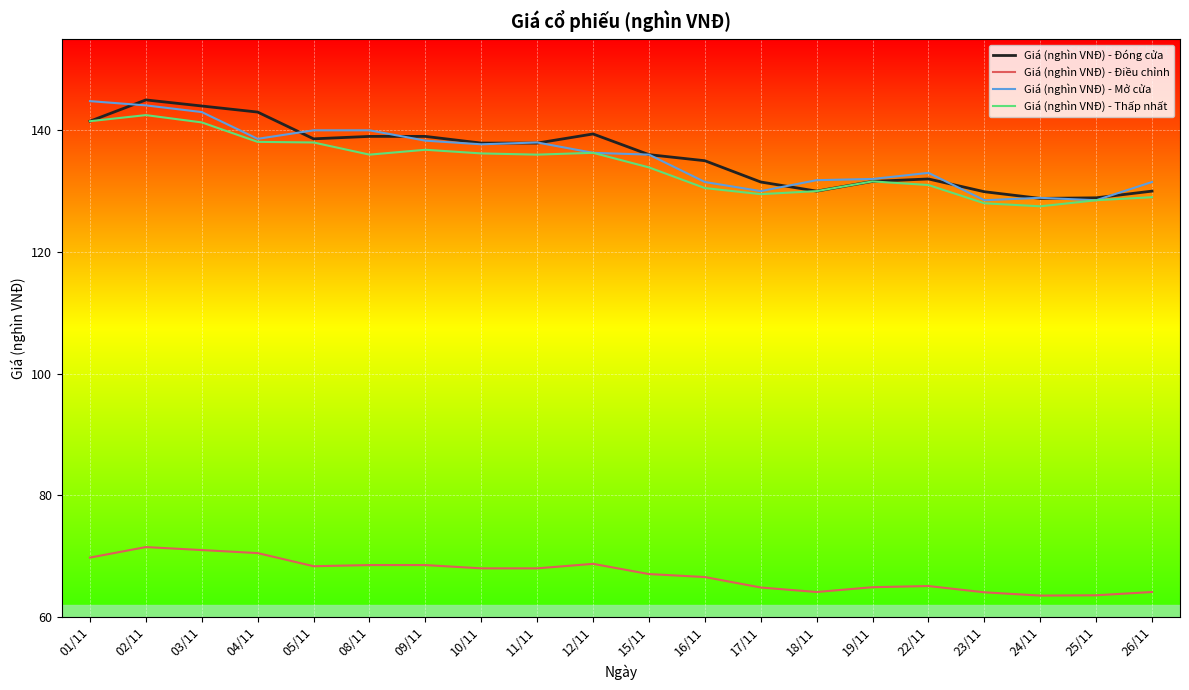

True or false: Giá (nghìn VNĐ) - Điều chỉnh and Giá (nghìn VNĐ) - Đóng cửa intersect in this chart.

False